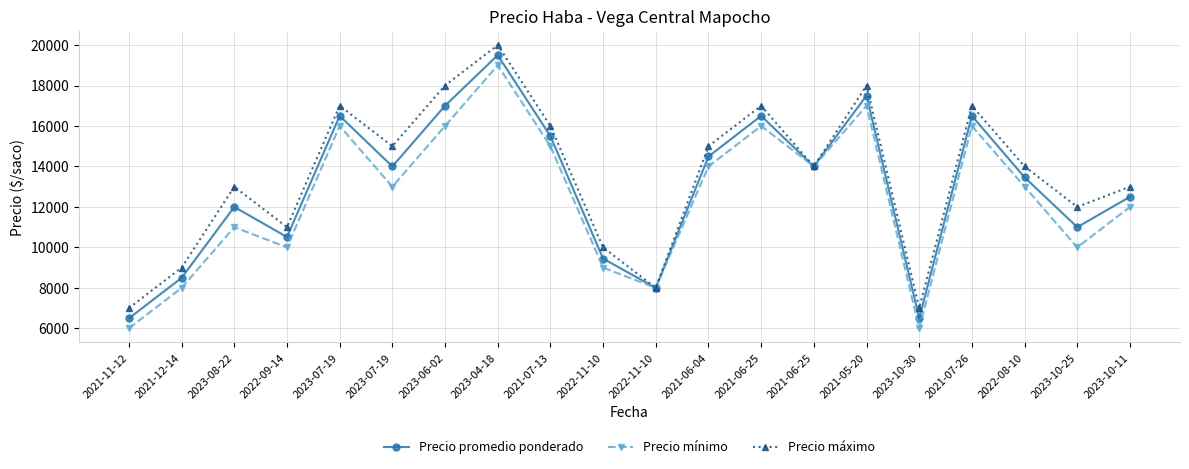

True or false: Precio mínimo and Precio promedio ponderado intersect in this chart.

False